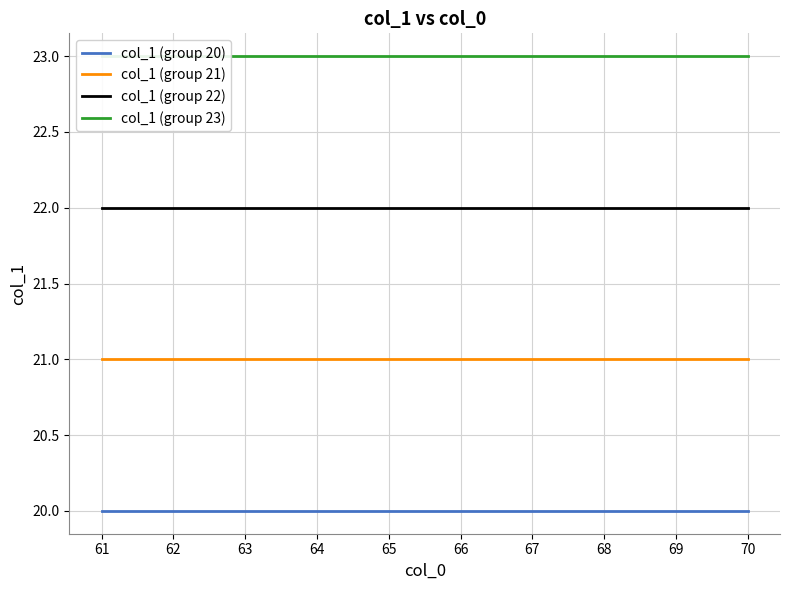

List the labels in order of col_1 (group 22) value, largest first.

61, 62, 63, 64, 65, 66, 67, 68, 69, 70